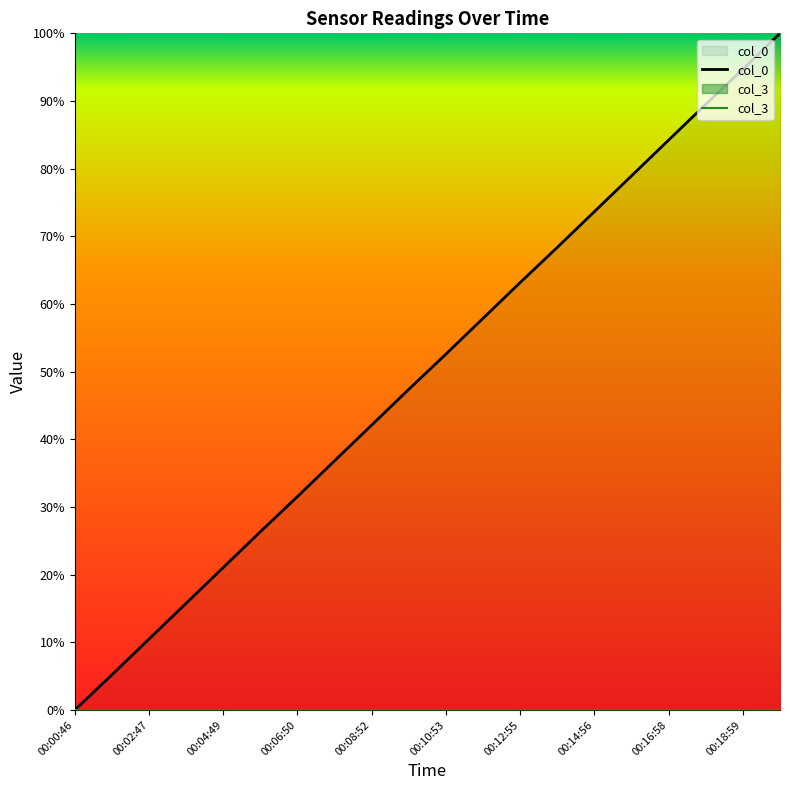

Which series has the widest spread of values?

col_0